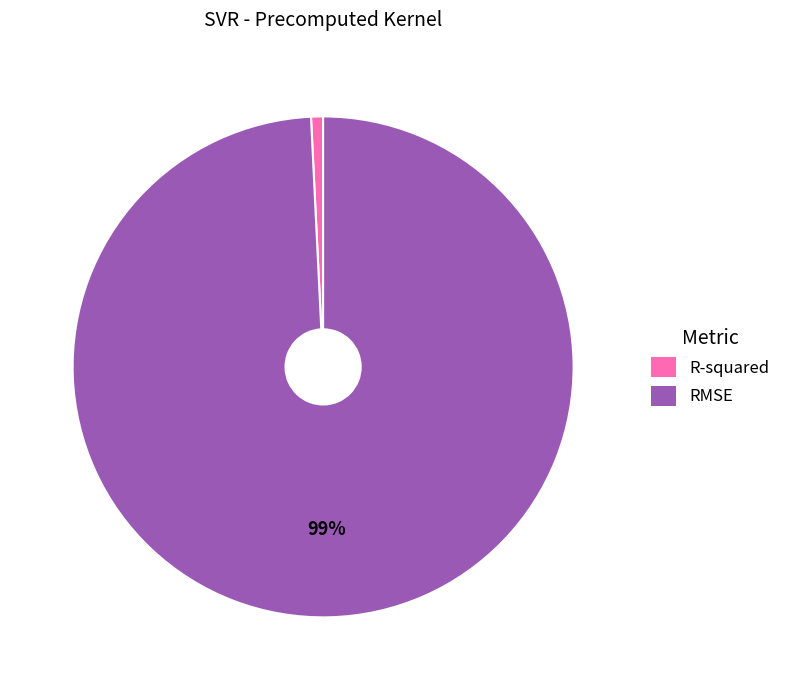

Is it true that RMSE is 89% of the pie?

False